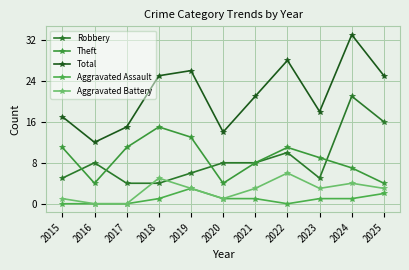

Reading right to left, extract all data points from this chart.

Robbery: 16	21	5	10	8	8	6	4	4	8	5
Theft: 4	7	9	11	8	4	13	15	11	4	11
Total: 25	33	18	28	21	14	26	25	15	12	17
Aggravated Assault: 2	1	1	0	1	1	3	1	0	0	0
Aggravated Battery: 3	4	3	6	3	1	3	5	0	0	1